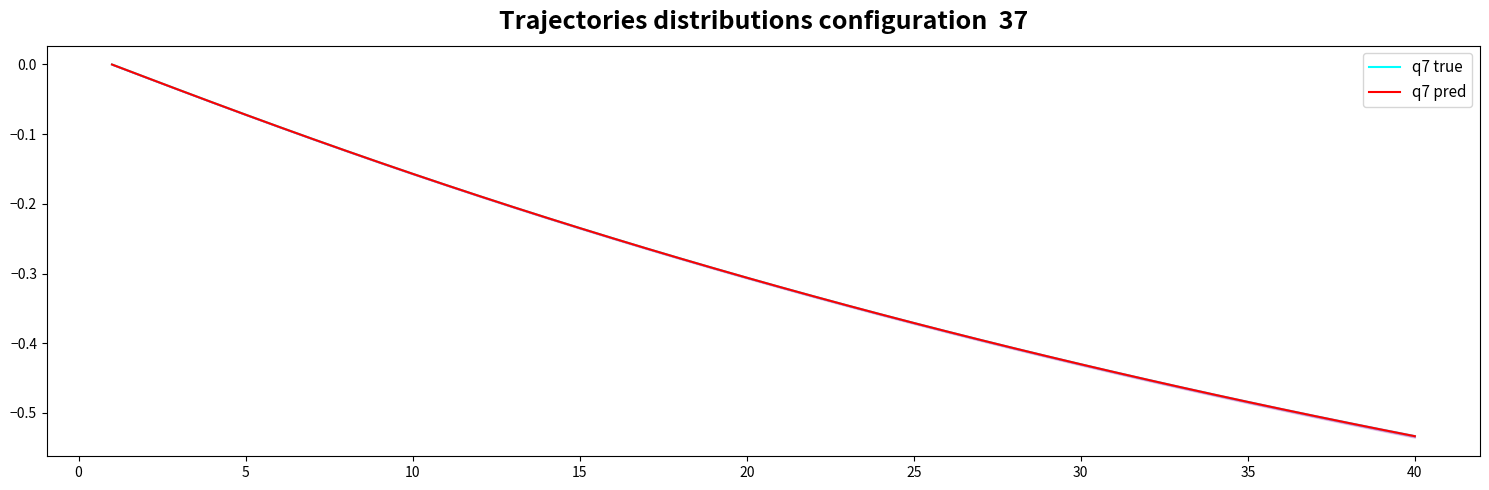

How many data points in q7 pred are less than 0?

39